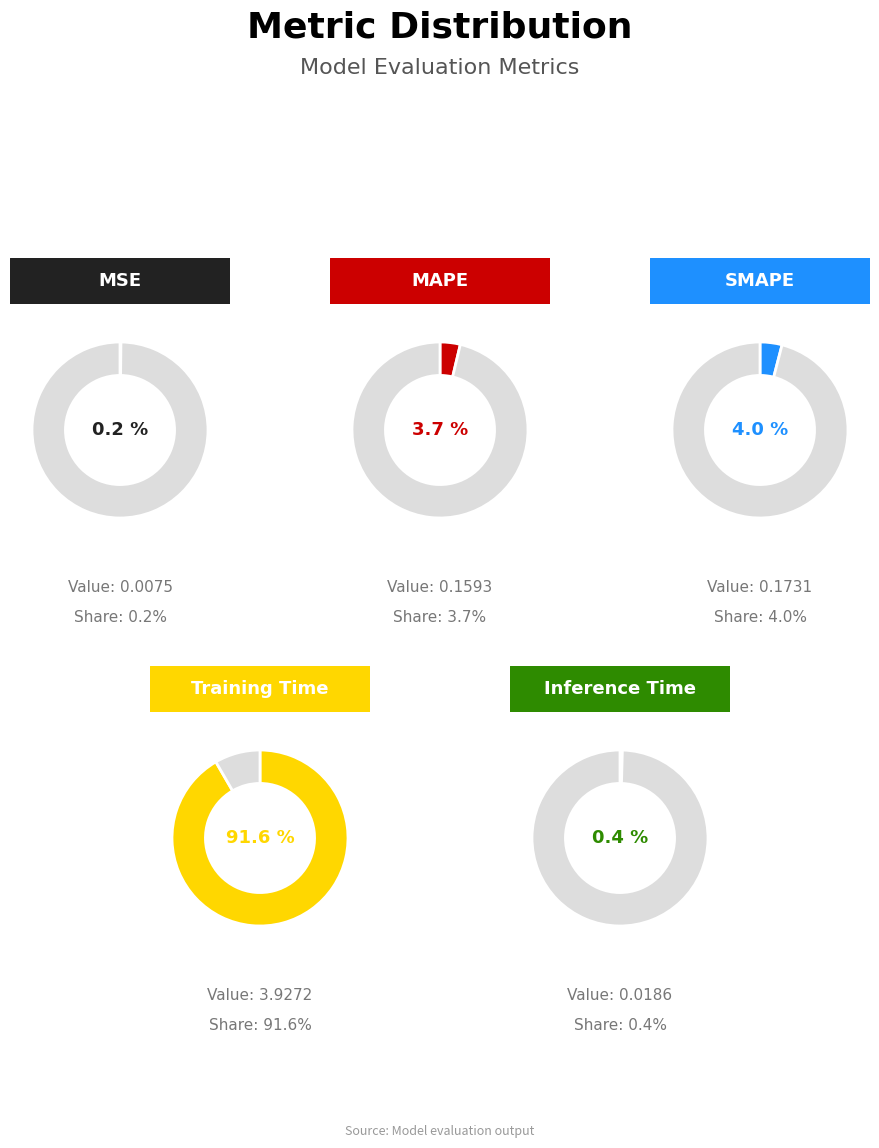

The MAPE slice represents 4% of the pie. True or false?

True